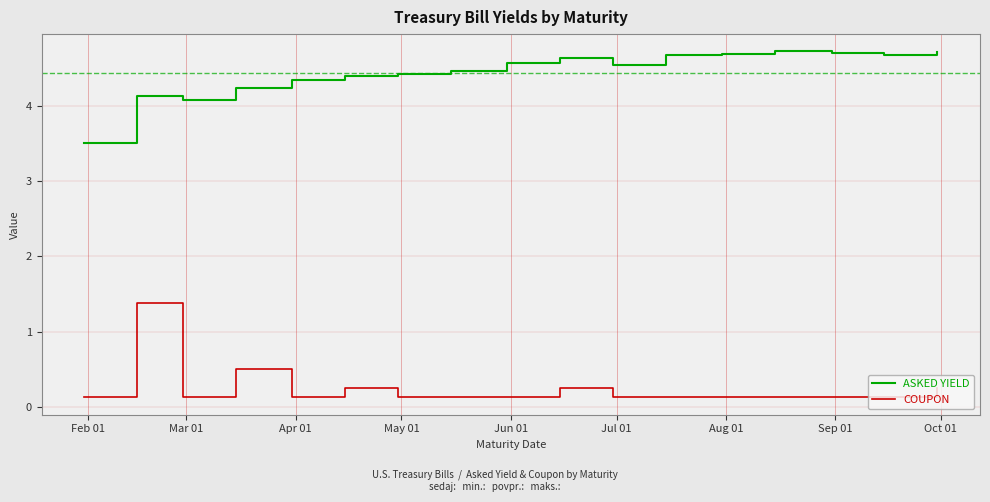

Is this an area chart (filled region under the line)?

No